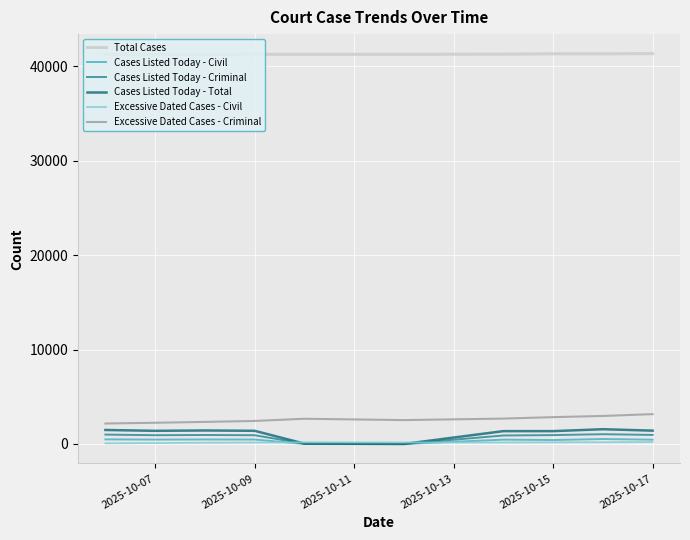

Which series has the largest total across all categories?

Total Cases